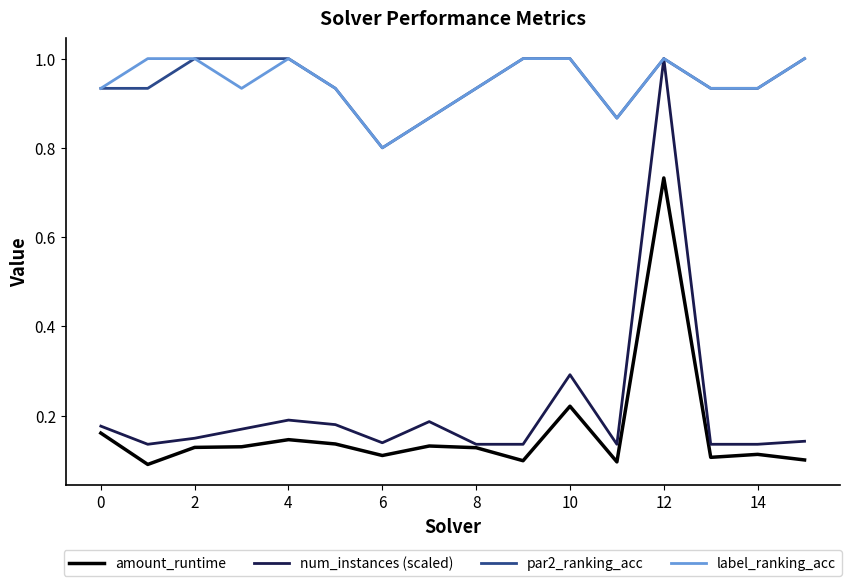

What is the greatest value displayed?

1.0